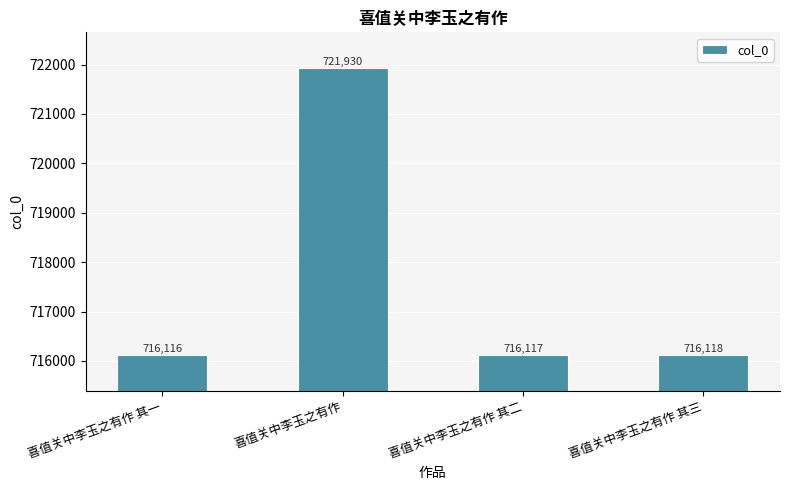

List the labels in order of value, largest first.

喜值关中李玉之有作, 喜值关中李玉之有作 其三, 喜值关中李玉之有作 其二, 喜值关中李玉之有作 其一